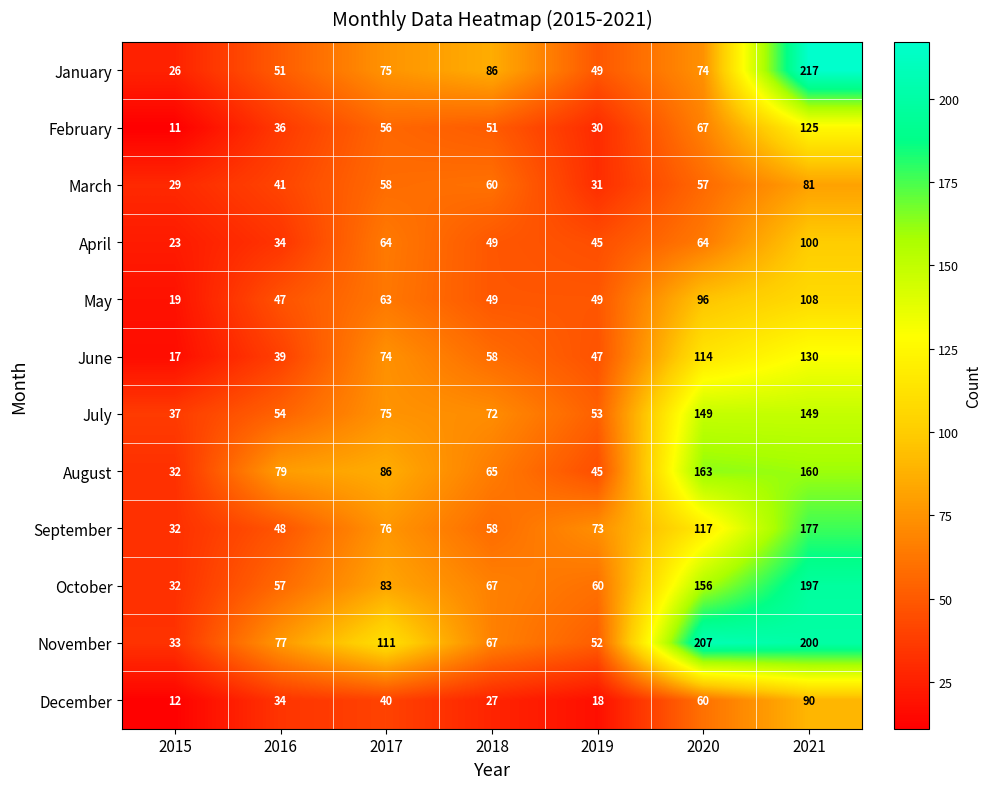

List the labels in order of February value, smallest first.

2015, 2019, 2016, 2018, 2017, 2020, 2021